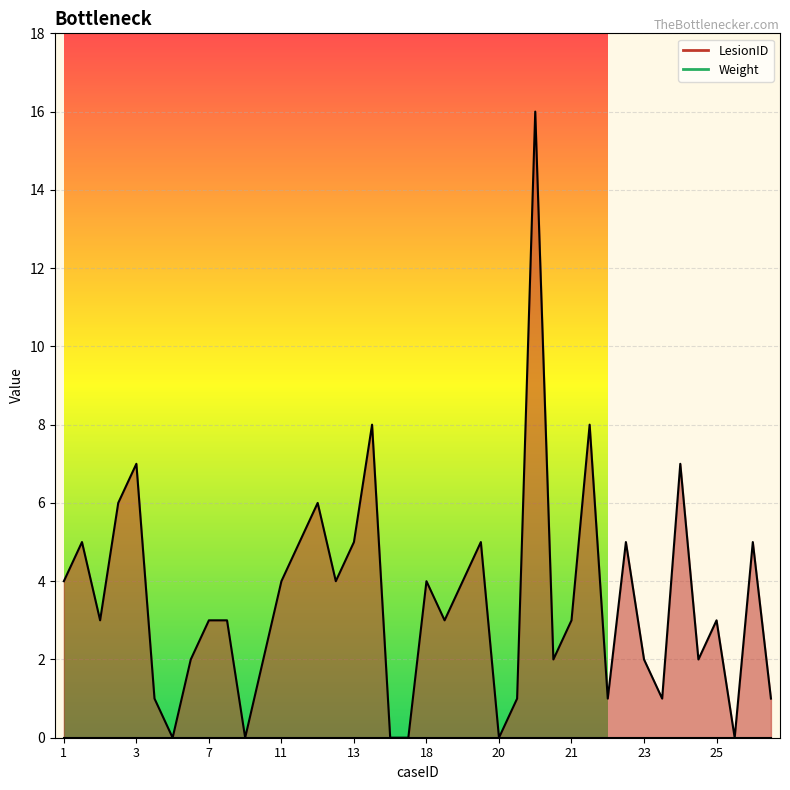

What is the sum of the values at 10 and 27?

2